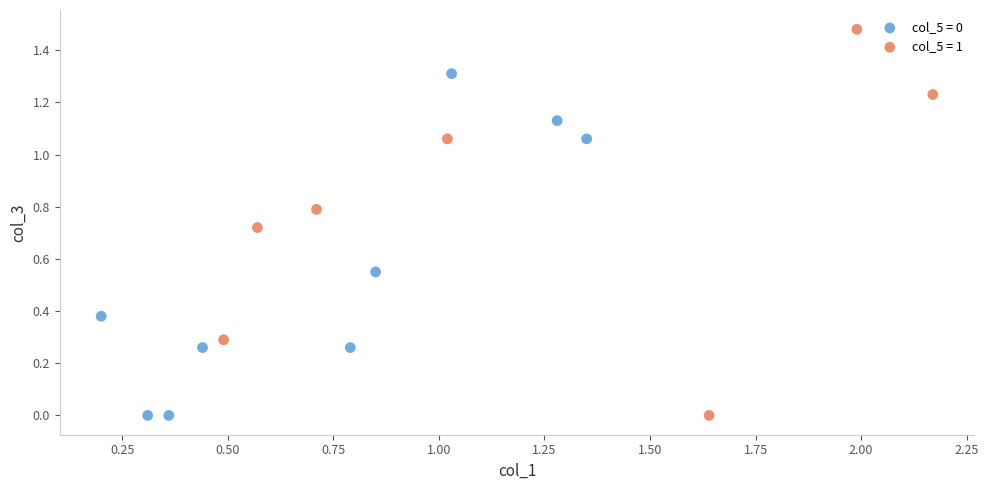

Which series has the widest spread of Y values?

col_5 = 1